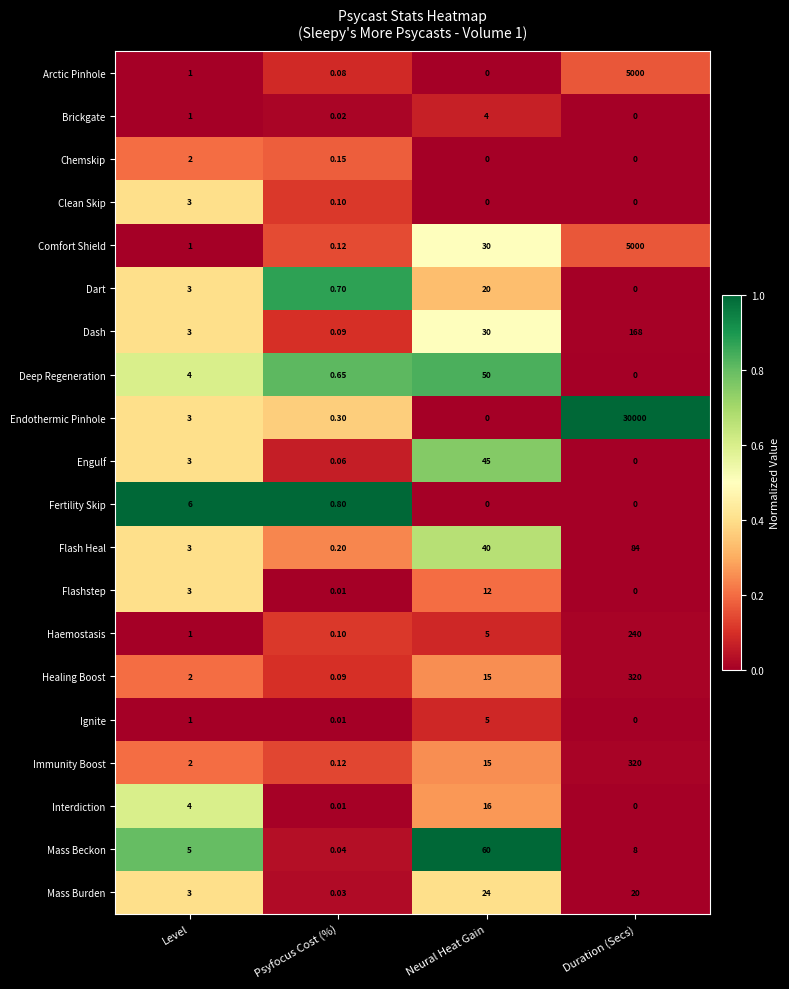

Which series has the widest spread of values?

Endothermic Pinhole